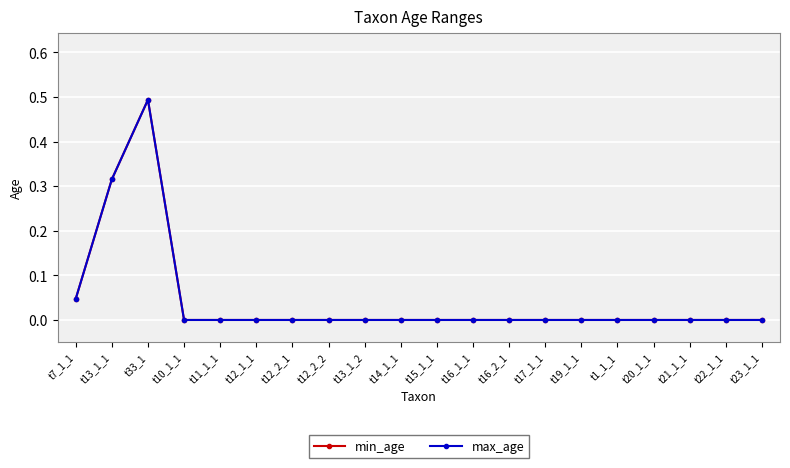

Where is max_age nearest to the value 0?

t10_1_1